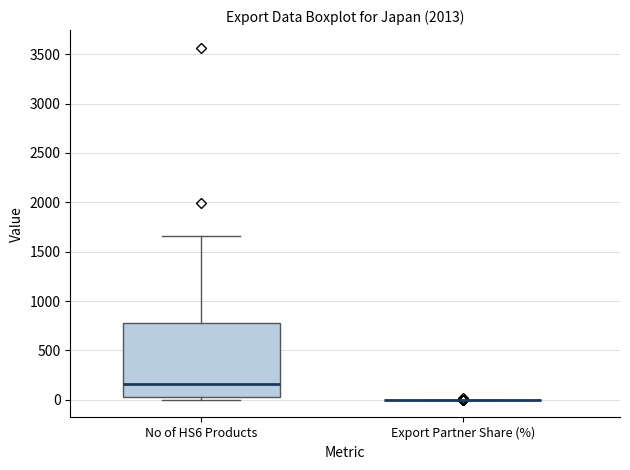

Reading left to right, read every box against the y-axis: the position of its median line, the range the box covers, and the ends of its whiskers. The values are not printed on the chart, so give them approximately, as read against the axis.

No of HS6 Products: median 150, box 50 to 800, whiskers 0 to 1650
Export Partner Share (%): box collapsed to a line at 0, whiskers 0 to 0